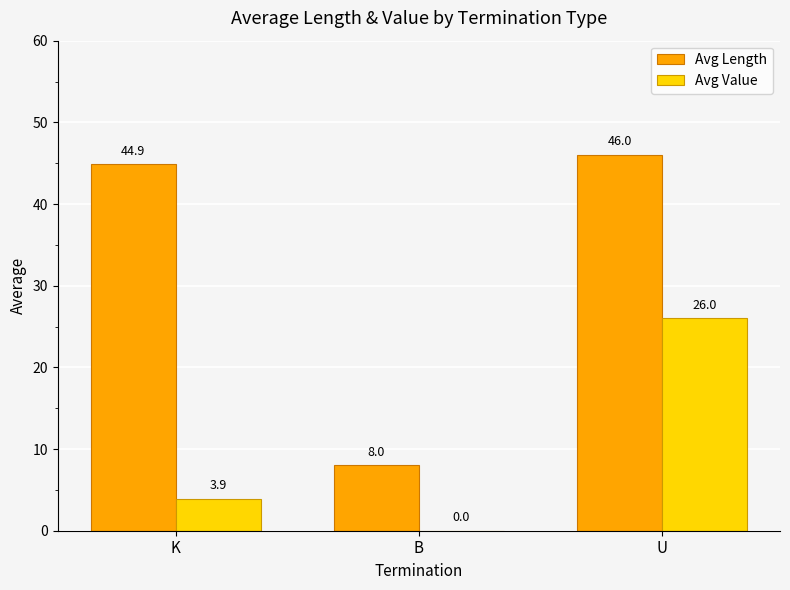

What is the highest value of the Avg Length series?

46.0